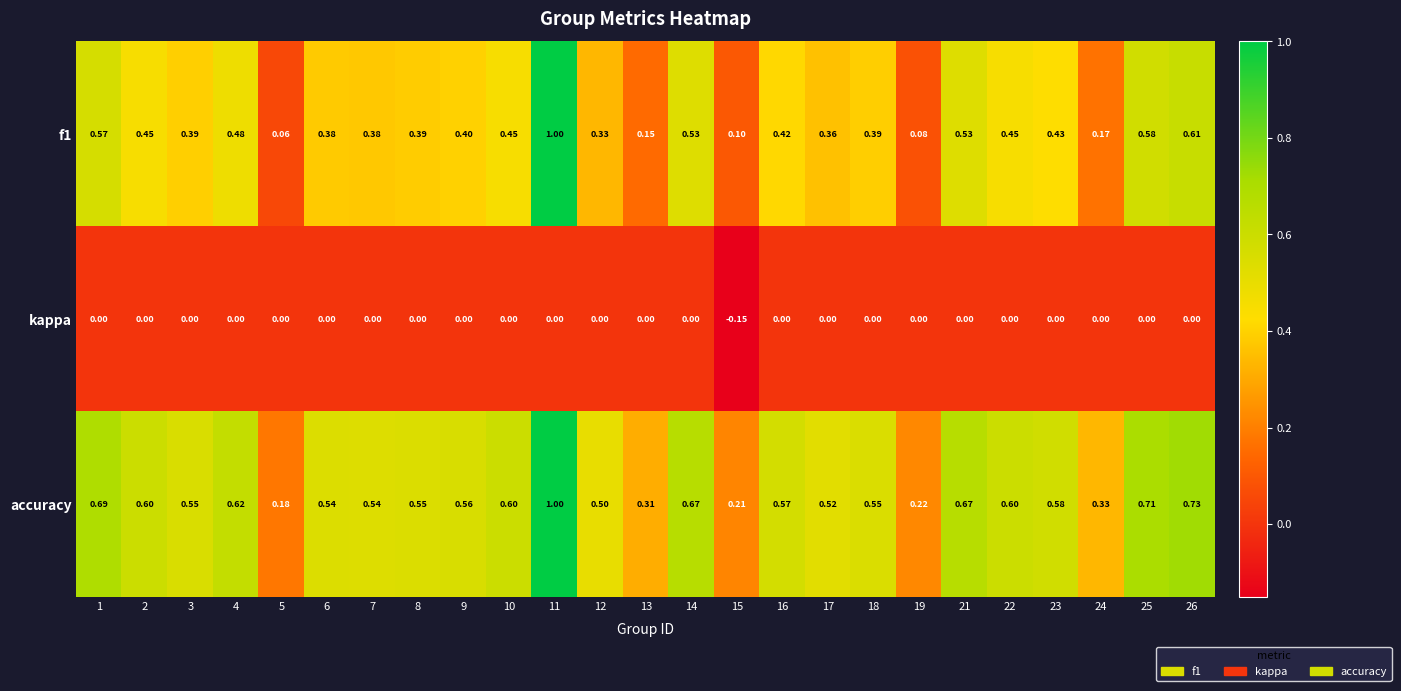

Which series has the largest total across all categories?

accuracy